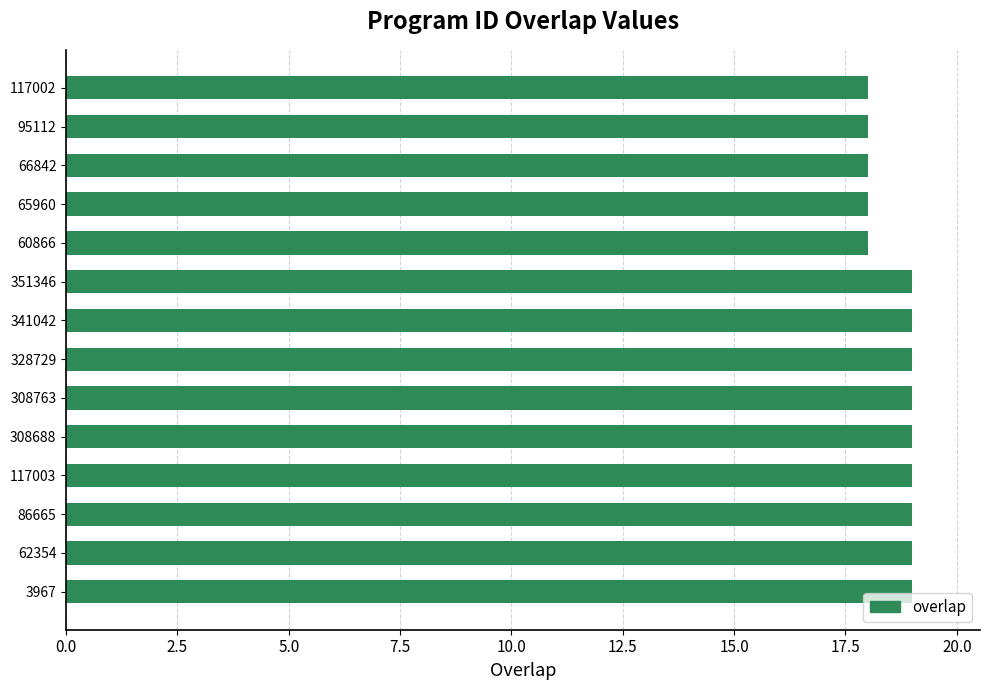

How many categories are shown in the chart?

14